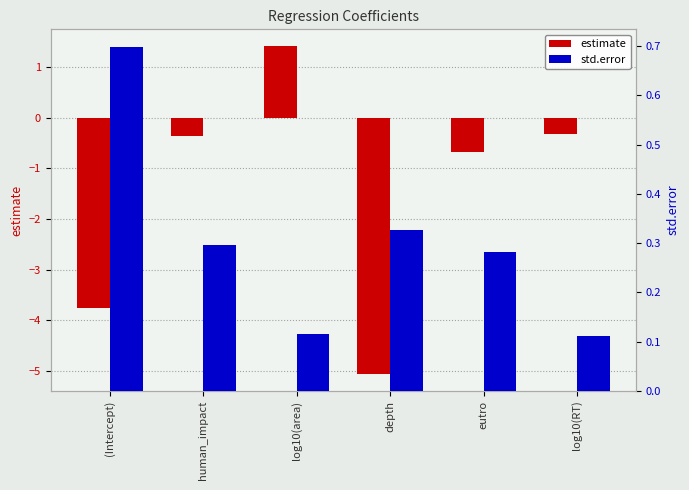

At which category is the sum across all series the highest?

log10(area)